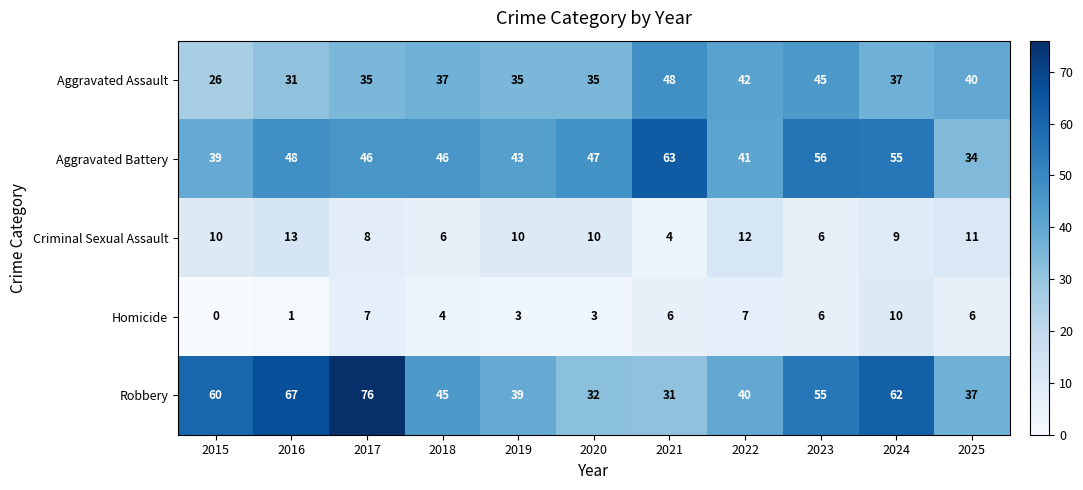

Between 2019 and 2024, which series saw the biggest shift?

Robbery